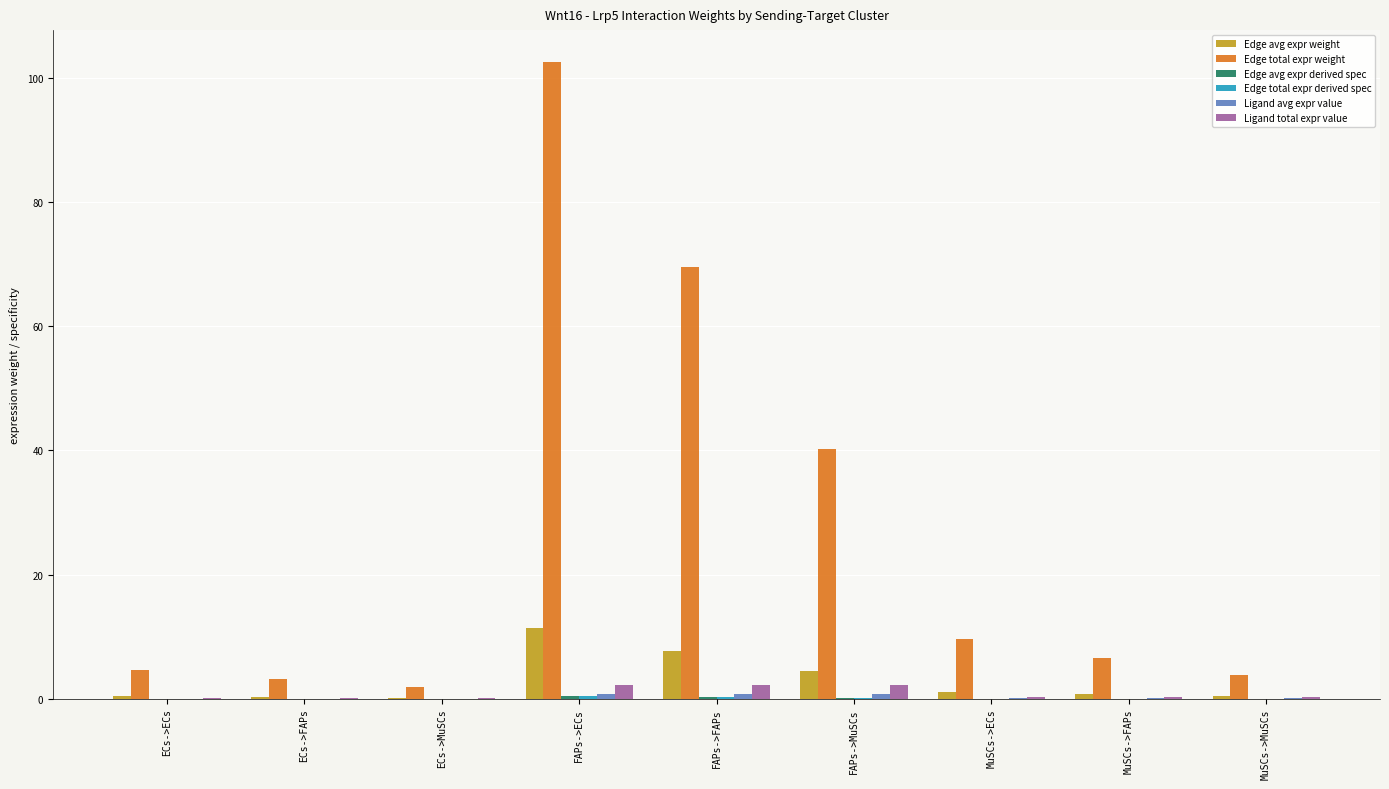

Which series has the largest range (max minus min)?

Edge total expr weight